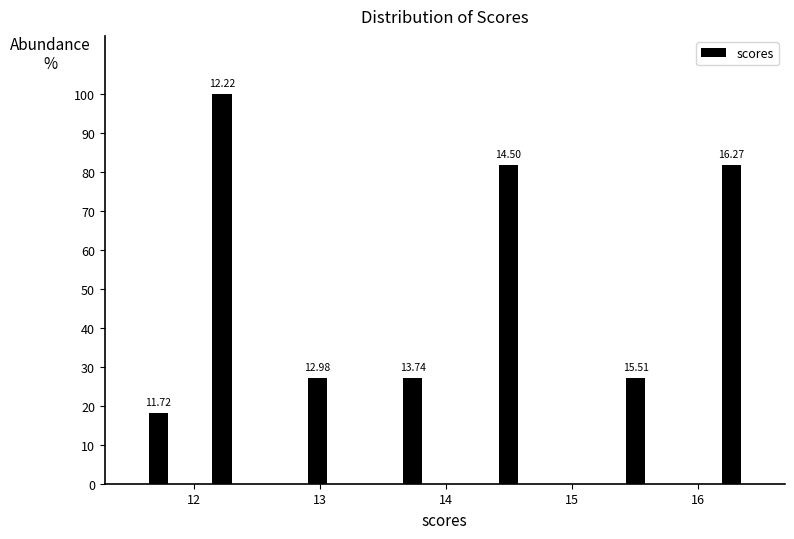

Read against the x-axis, roughly where is the centre of the tallest bar?

12.2